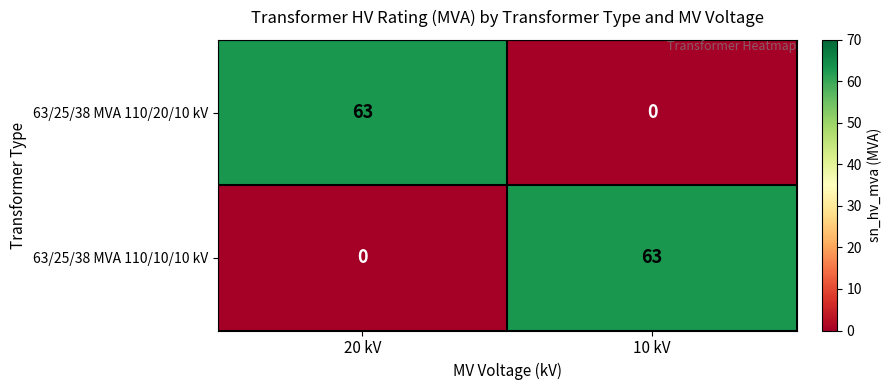

What is the greatest value displayed?

63